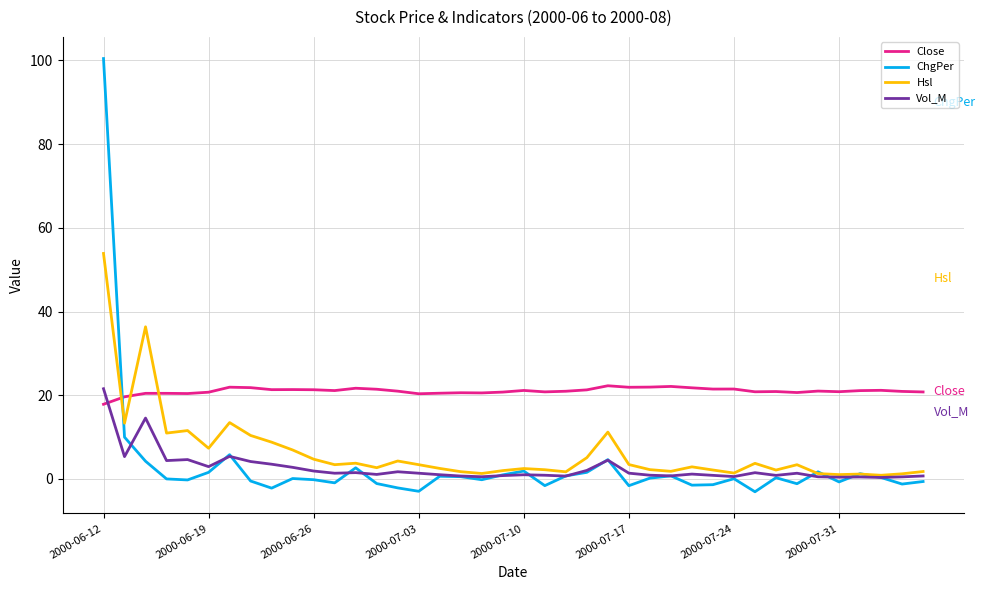

What is the maximum value shown in the chart?

100.4